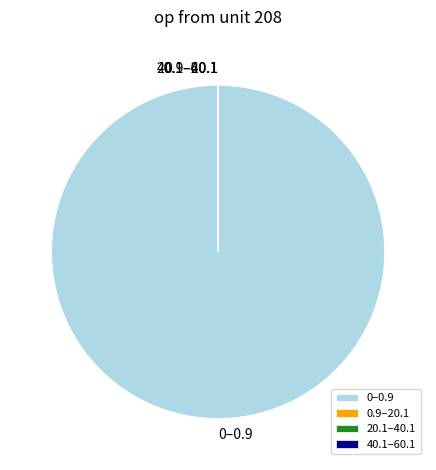

True or false: 0–0.9 accounts for 92% of the total.

False